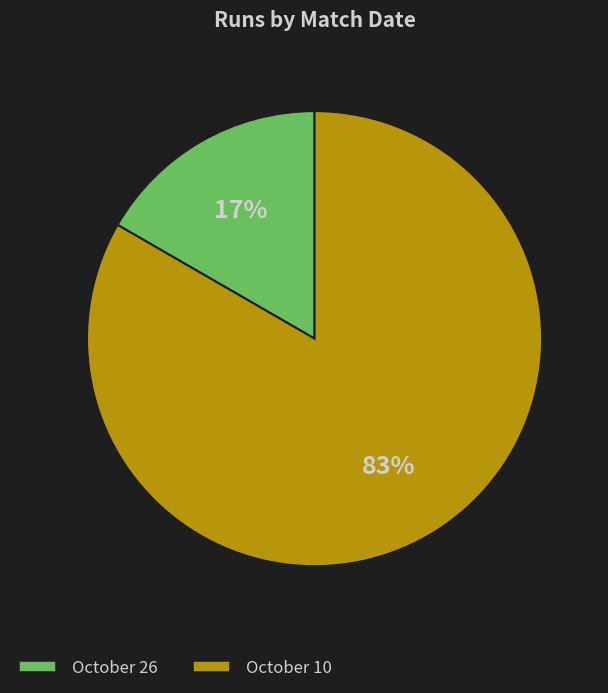

How many segments does this pie chart have?

2